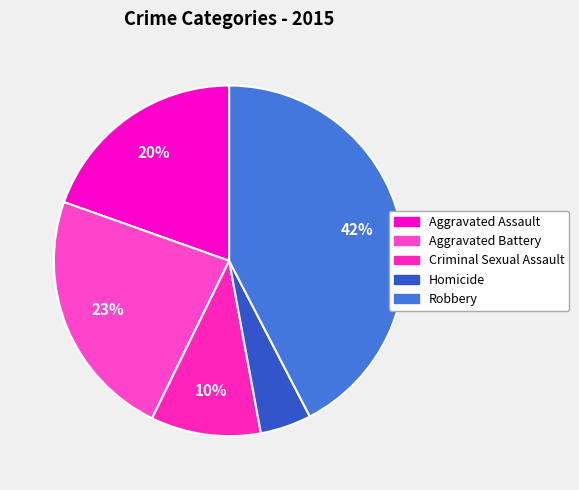

True or false: Homicide accounts for 17% of the total.

False